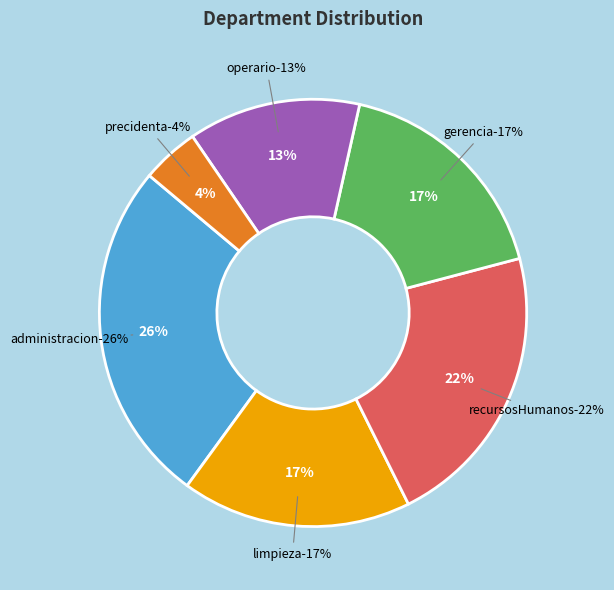

Is operario the majority of the pie?

No